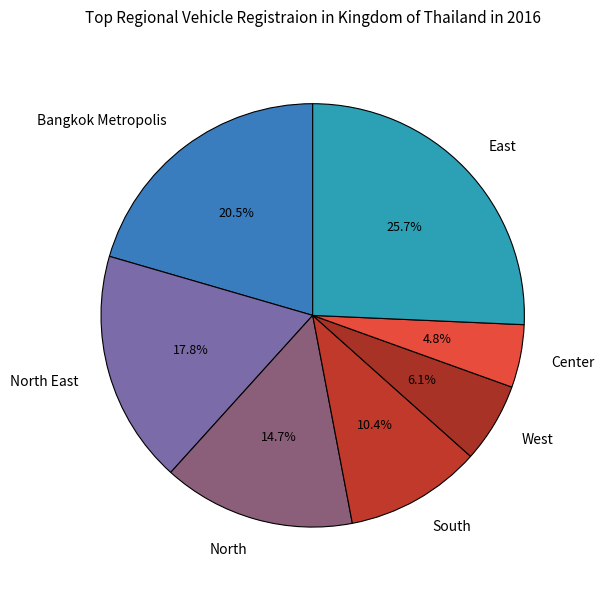

How many segments does this pie chart have?

7